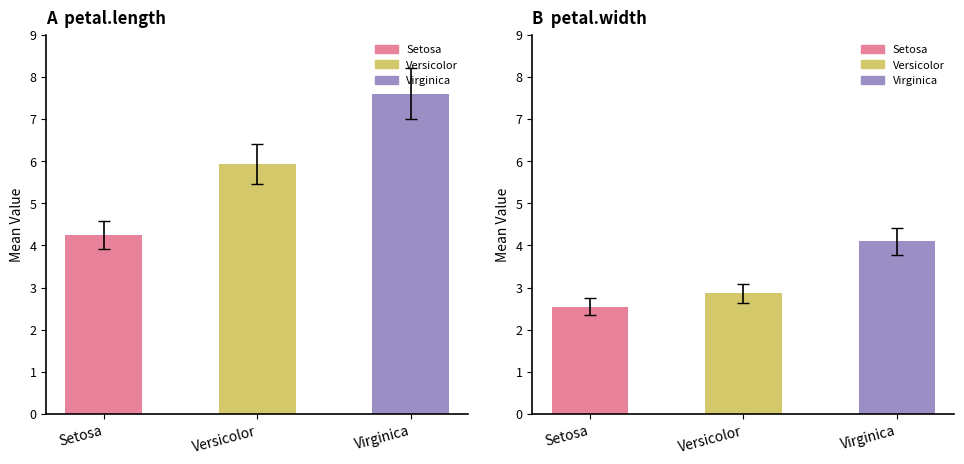

At Virginica, list the series in order from smallest to largest.

petal.width, petal.length